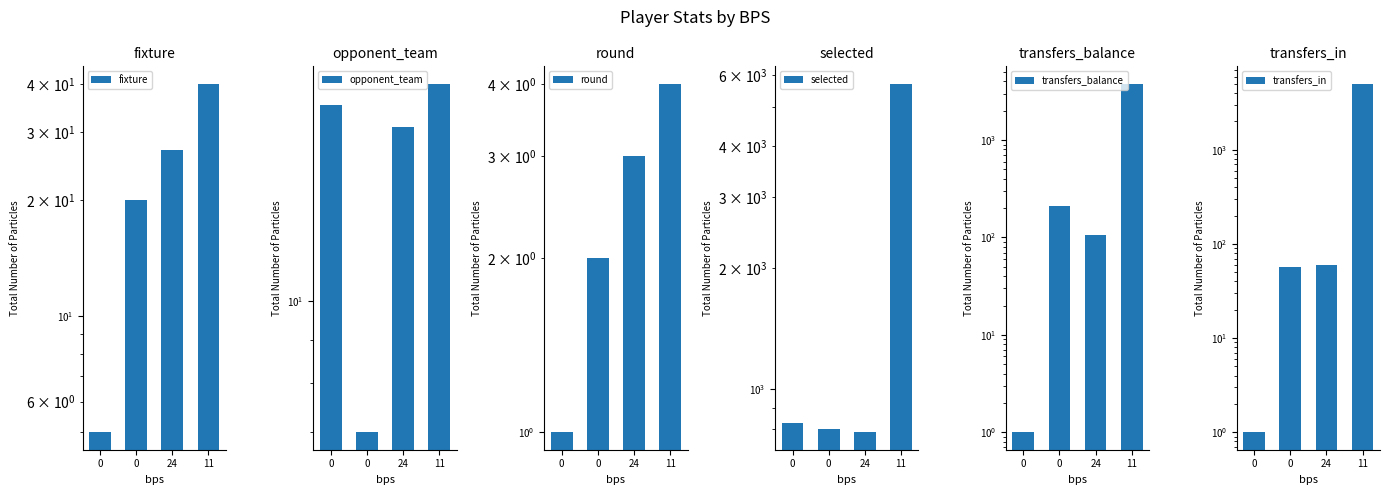

How many bars are there in each group?

6